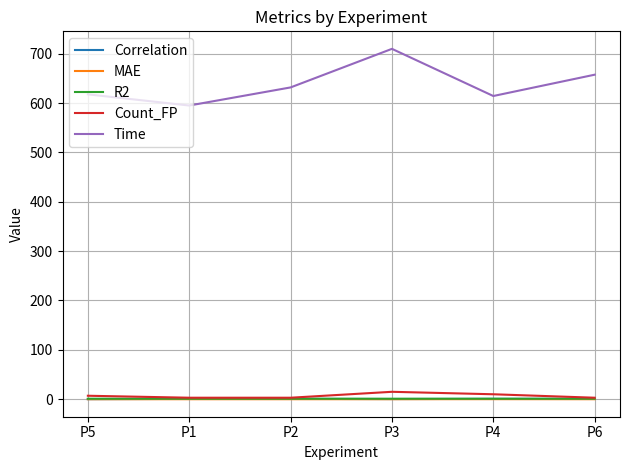

Which series changed the most between P2 and P6?

Time